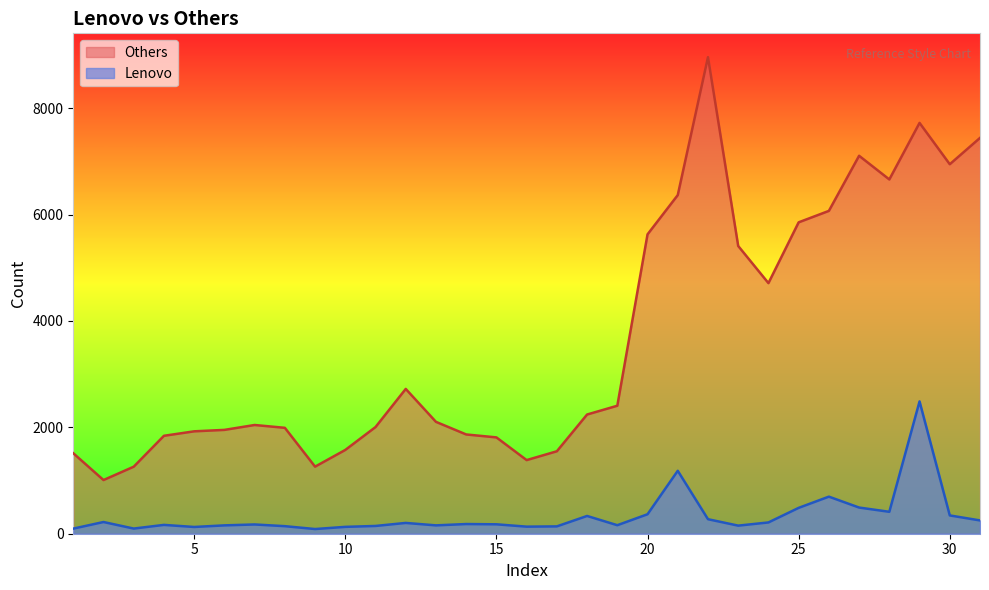

How many data points does each series have?

31